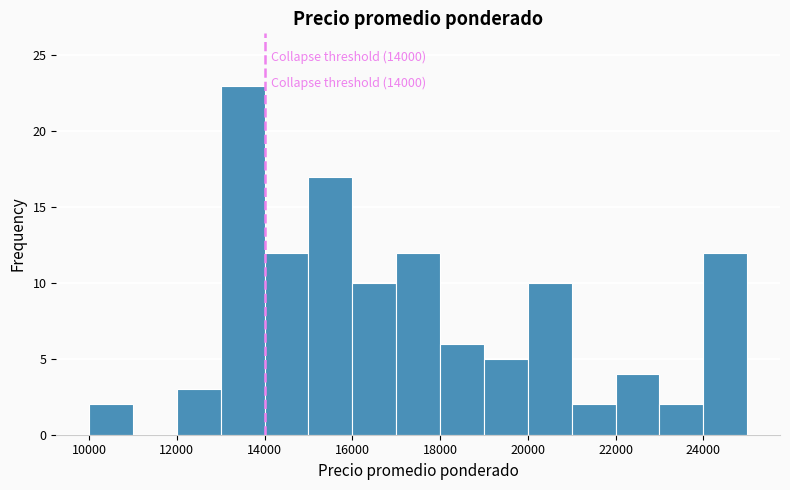

Which range on the x-axis has the tallest bar?

13000 to 14000